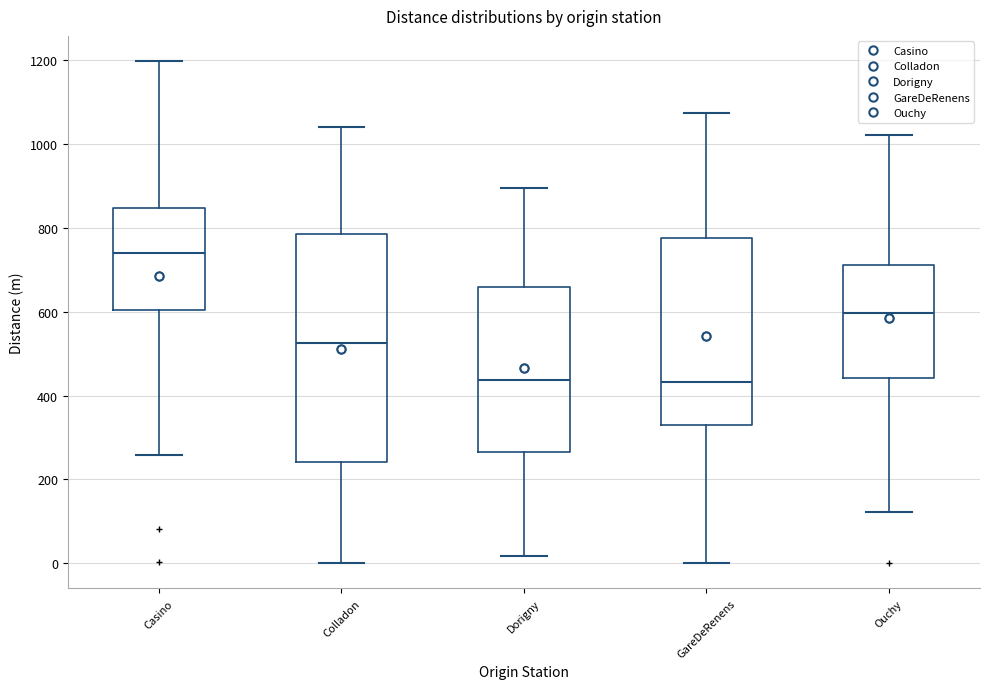

Reading left to right, transcribe this box plot: for each box, give where its median line is, the range the box spans, and where its two whiskers end, as read against the y-axis. The values are not printed on the chart, so give them approximately, as read against the axis.

Casino: median 740, box 600 to 840, whiskers 260 to 1200
Colladon: median 520, box 240 to 780, whiskers 0 to 1040
Dorigny: median 440, box 260 to 660, whiskers 20 to 900
GareDeRenens: median 440, box 320 to 780, whiskers 0 to 1080
Ouchy: median 600, box 440 to 720, whiskers 120 to 1020